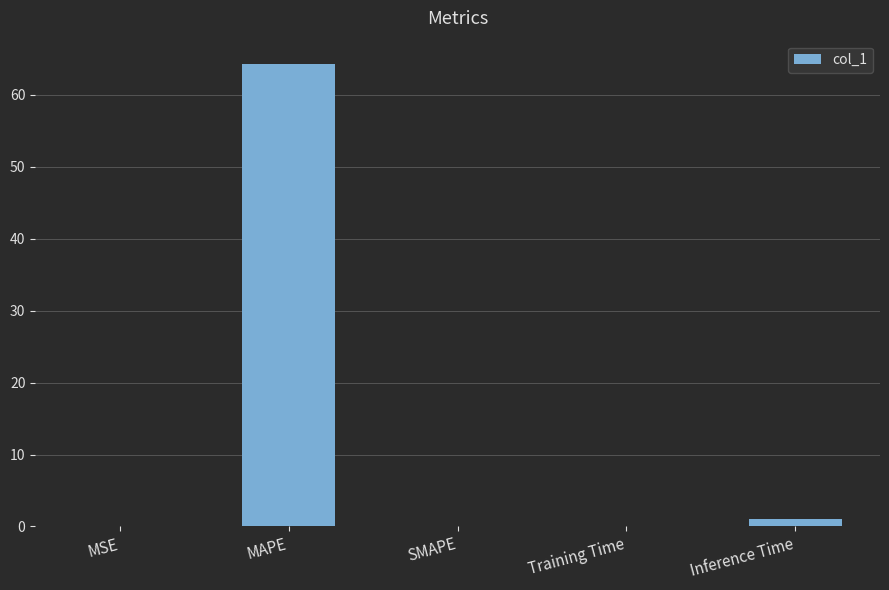

What is the average value?

13.1